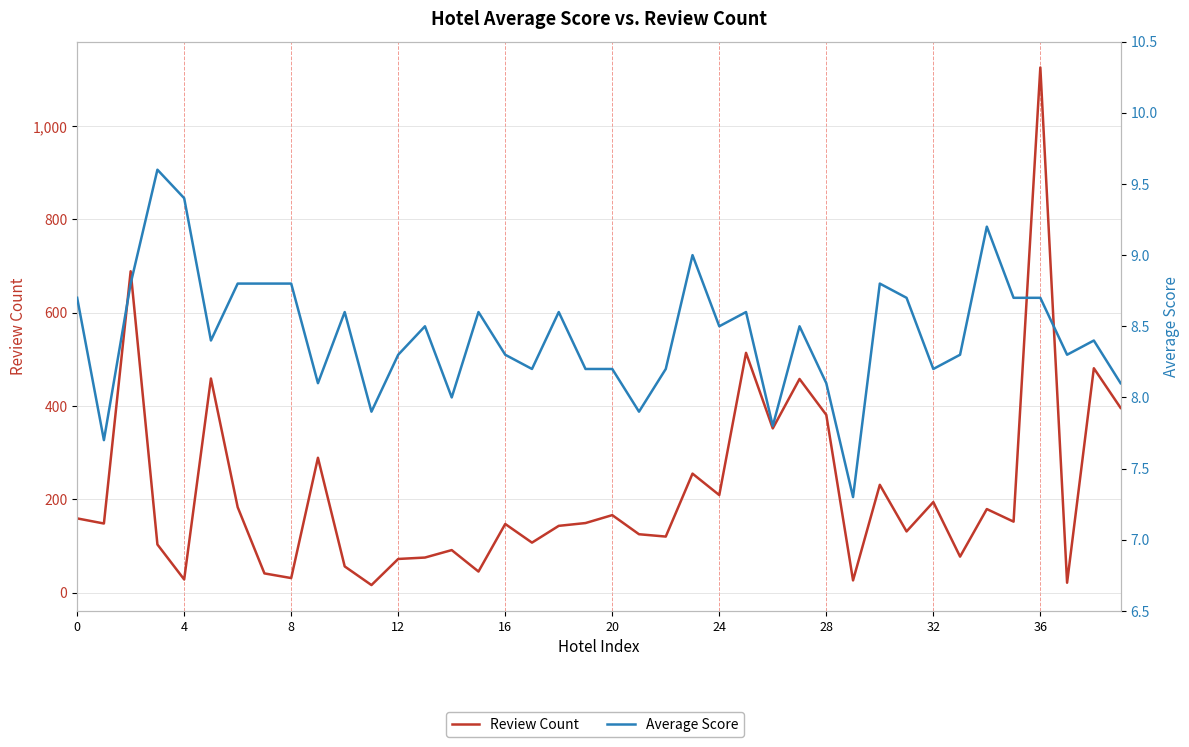

At which category is the sum across all series the highest?

36